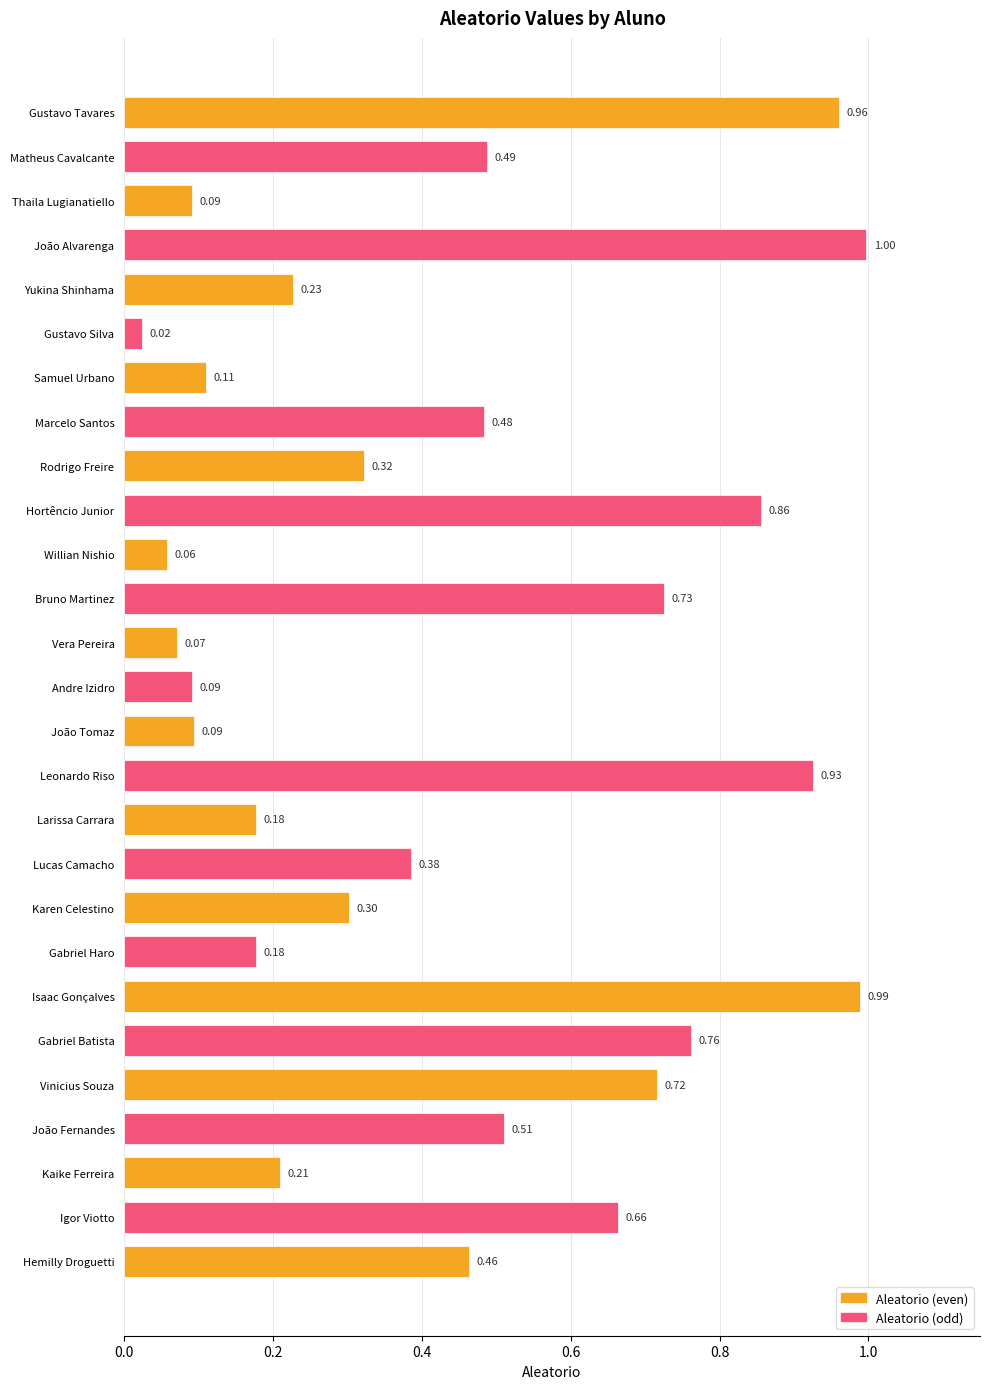

Does the chart contain any negative values?

No